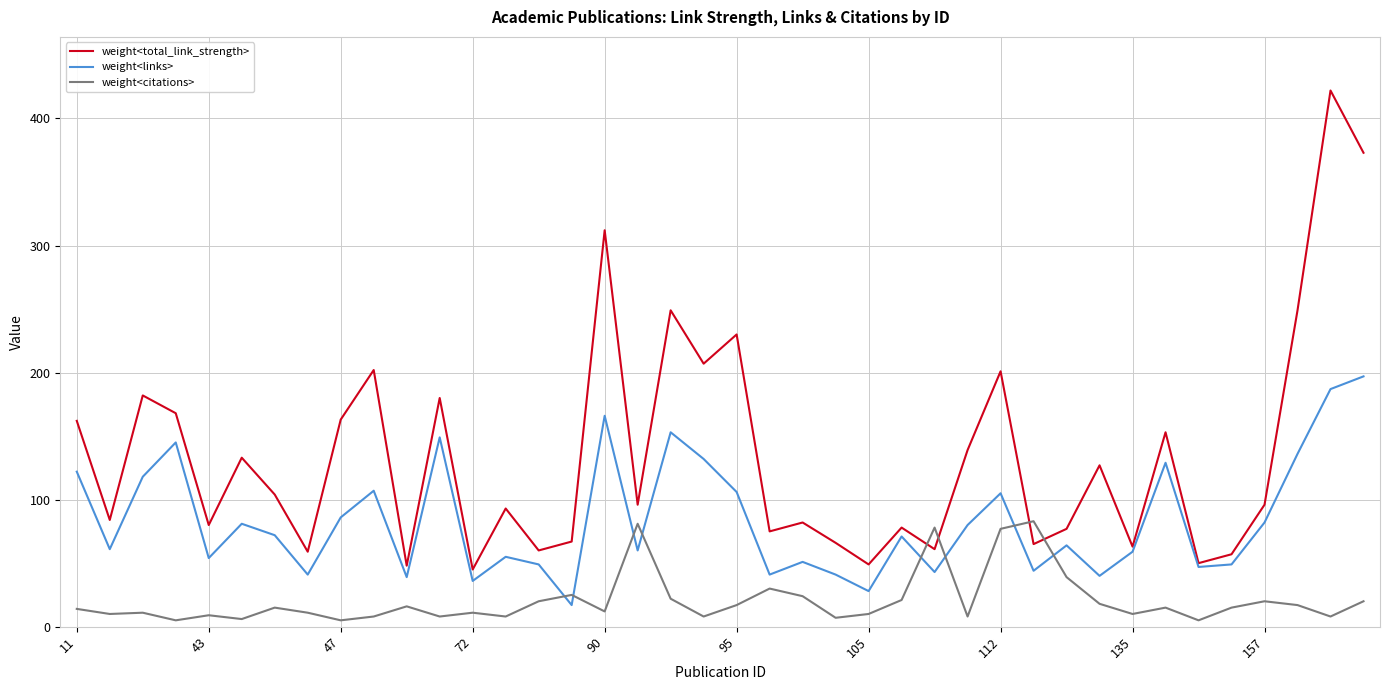

Which series has the widest spread of values?

weight<total_link_strength>